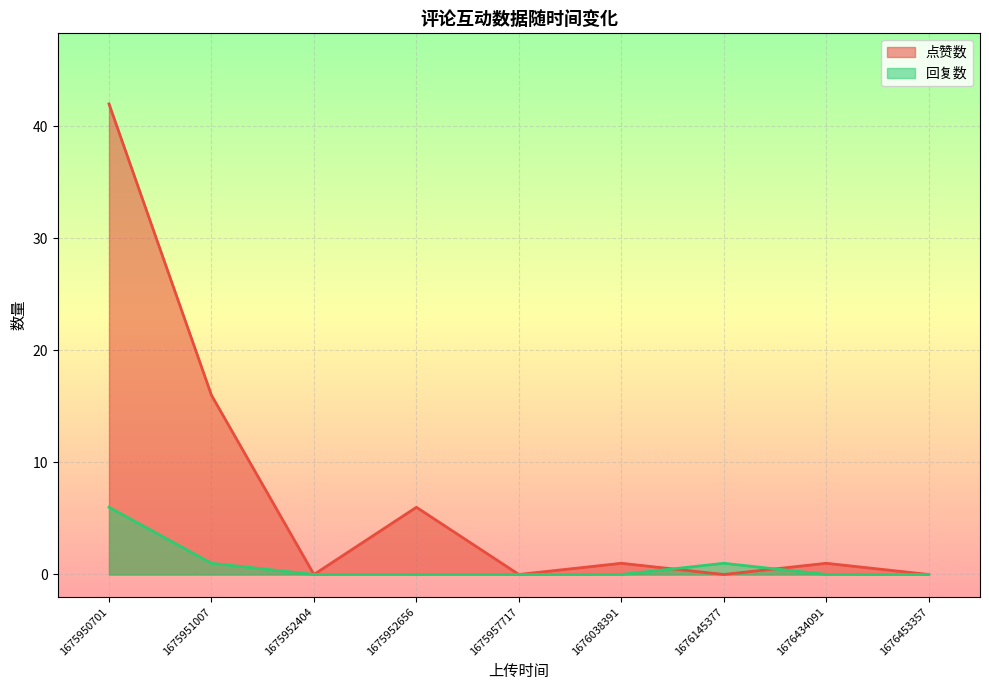

Count the 回复数 values in the range 0 to 1.

8